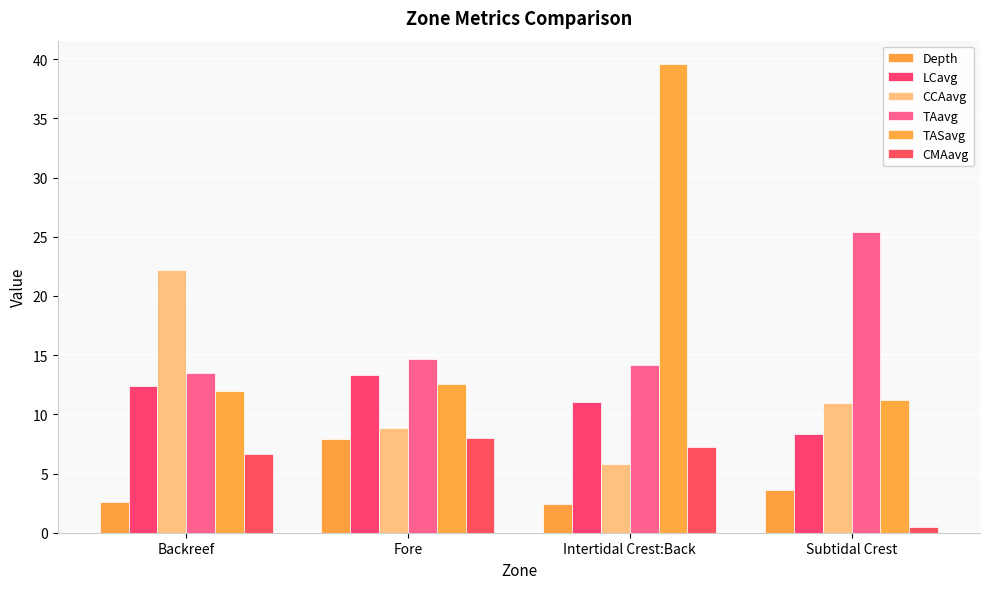

What is the lowest value of the Depth series?

2.4